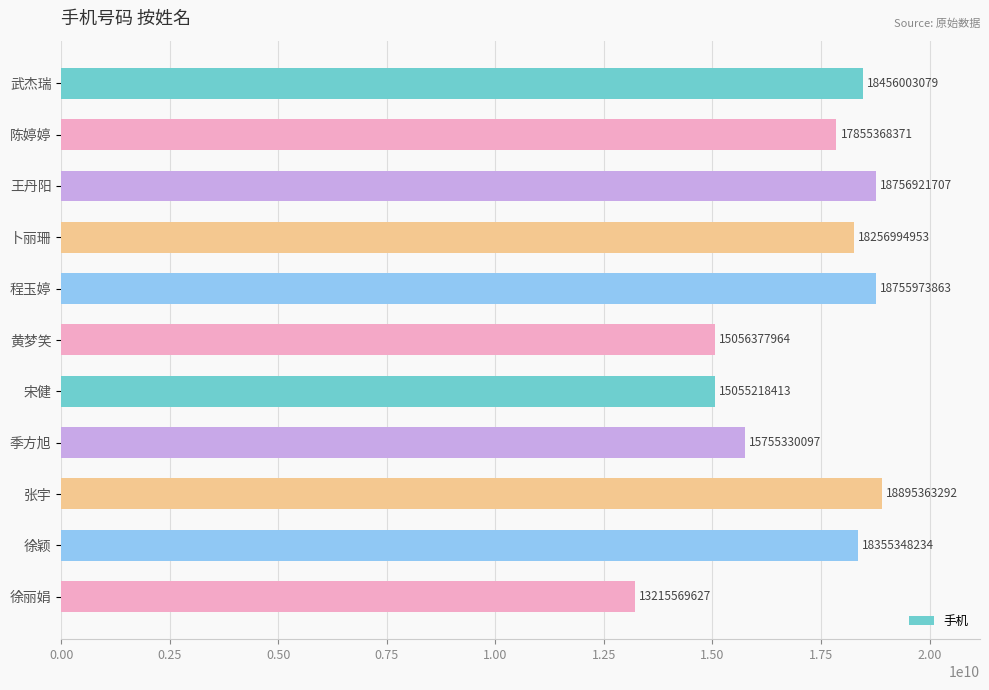

Count the number of data series in this chart.

1